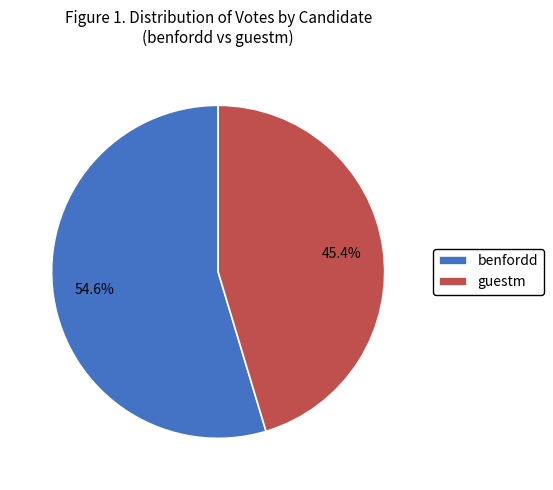

What is the ratio of the value at guestm to the value at benfordd?

0.8